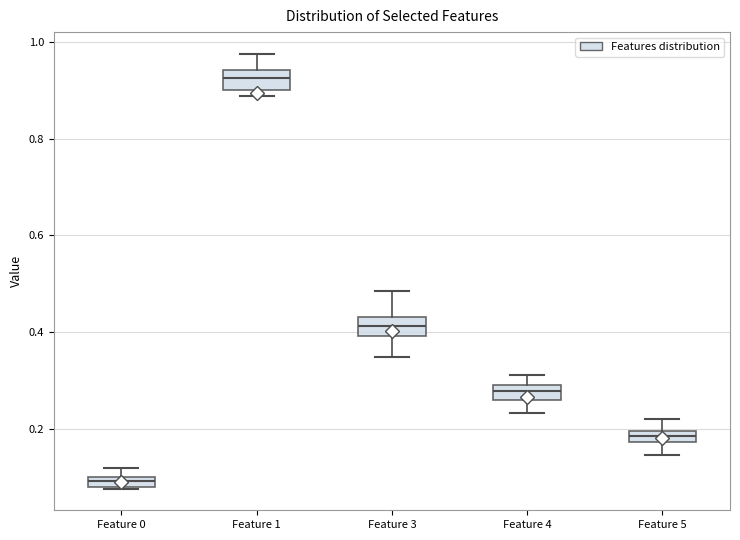

Which box's median line is the highest?

Feature 1